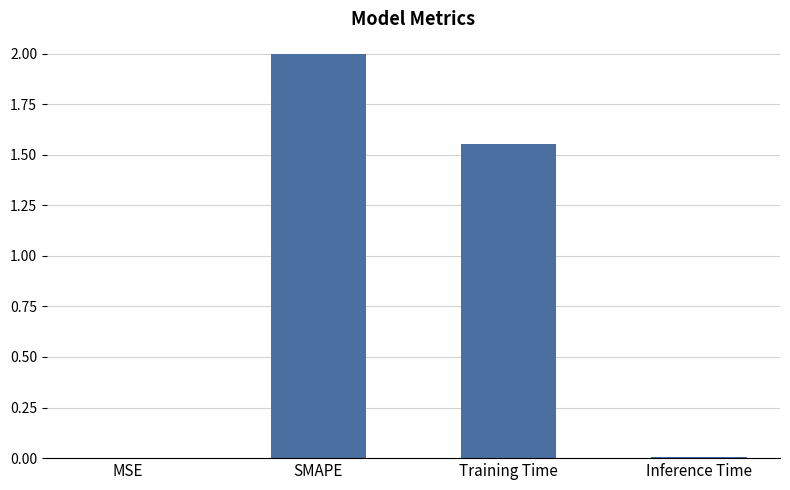

Is it true that the value at SMAPE is 2.0?

True